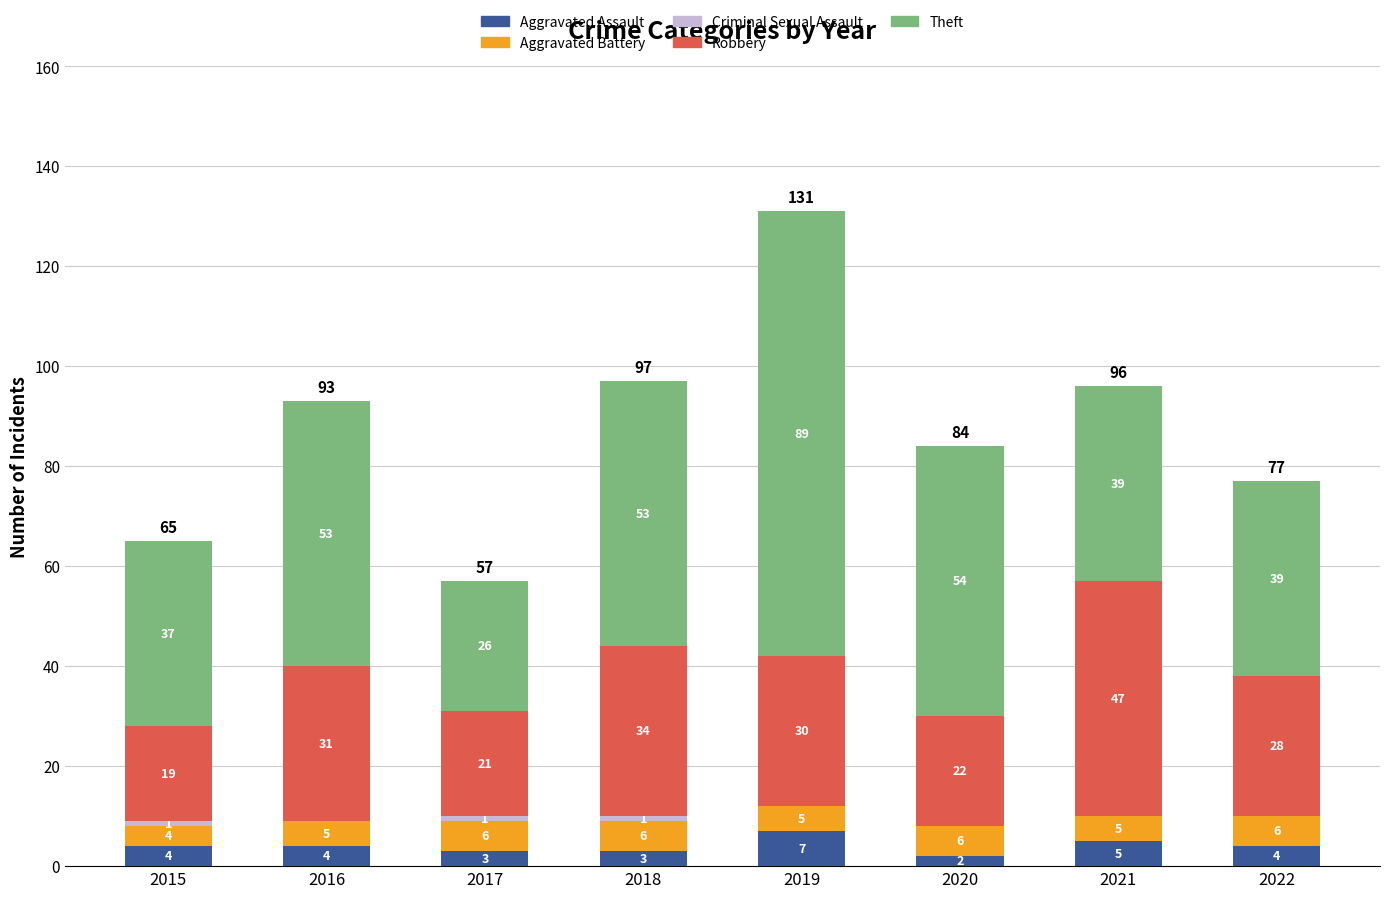

At which label does Aggravated Assault reach its peak?

2019